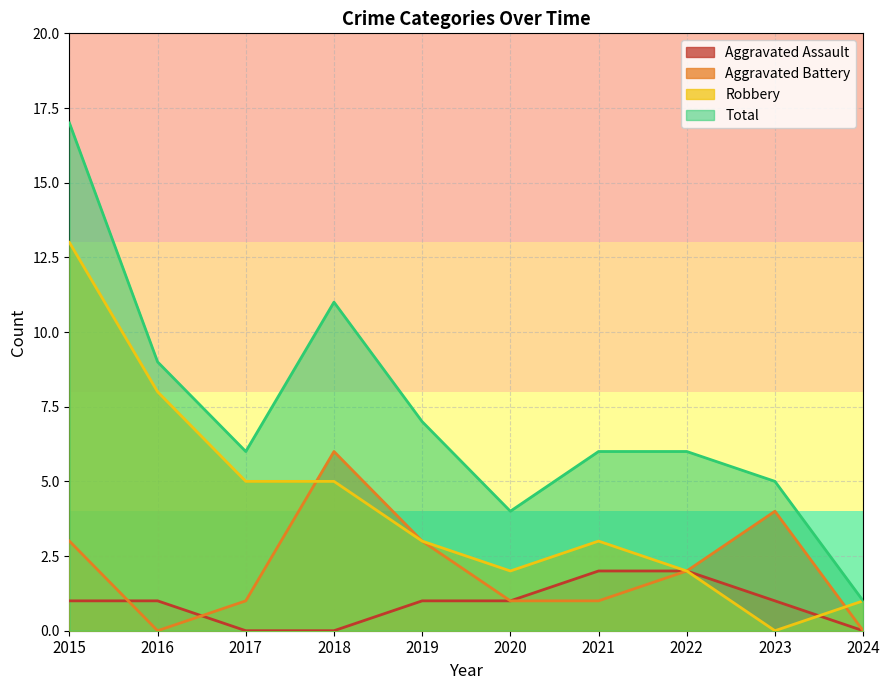

Rank the categories by Aggravated Assault value from lowest to highest.

2017, 2018, 2024, 2015, 2016, 2019, 2020, 2023, 2021, 2022